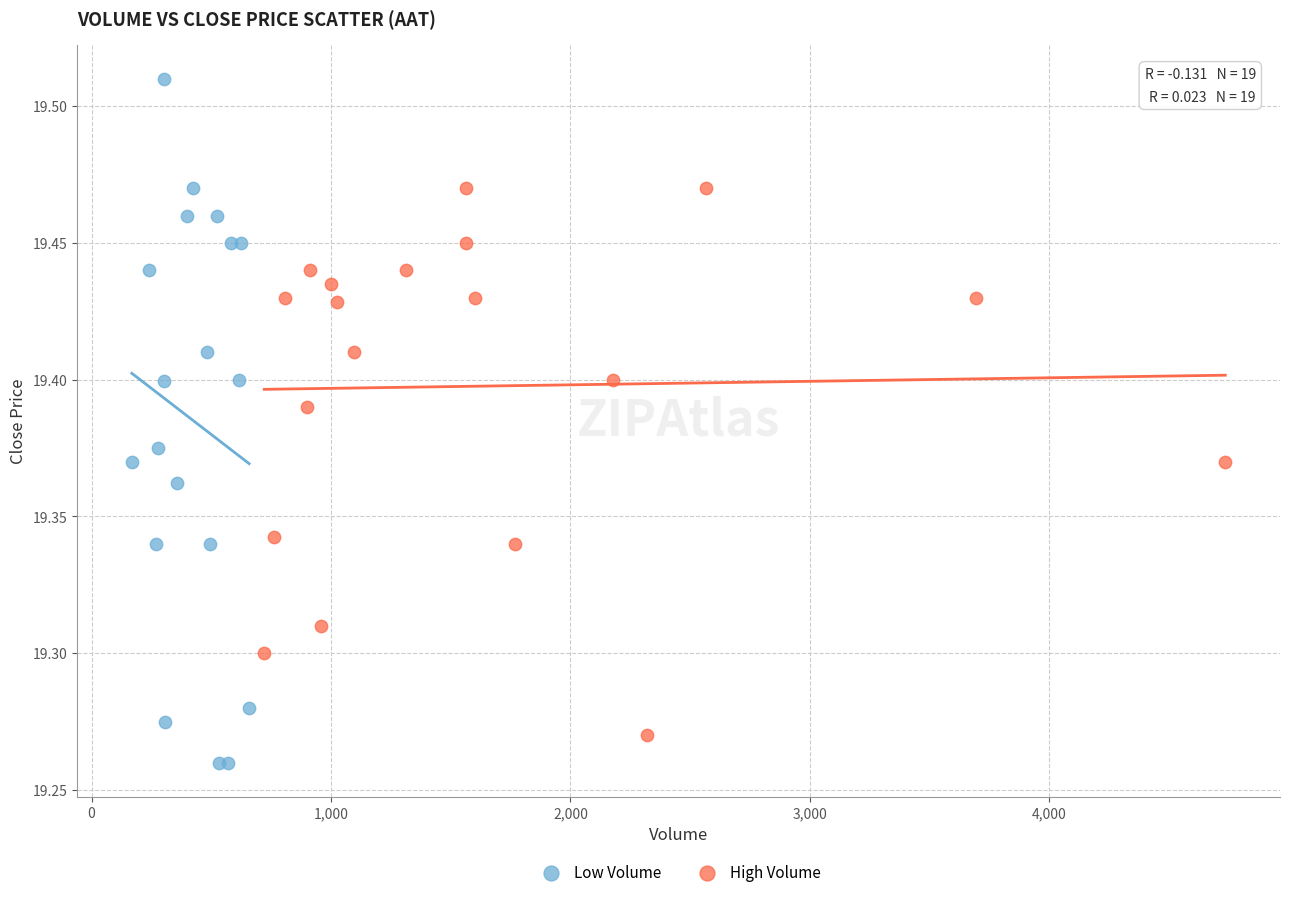

Which series reaches the maximum Y coordinate?

Low Volume